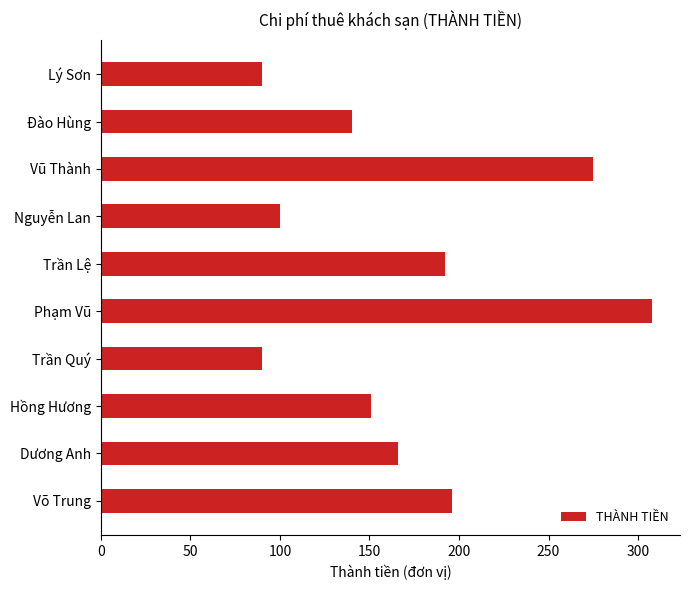

How many bars are there in total?

10